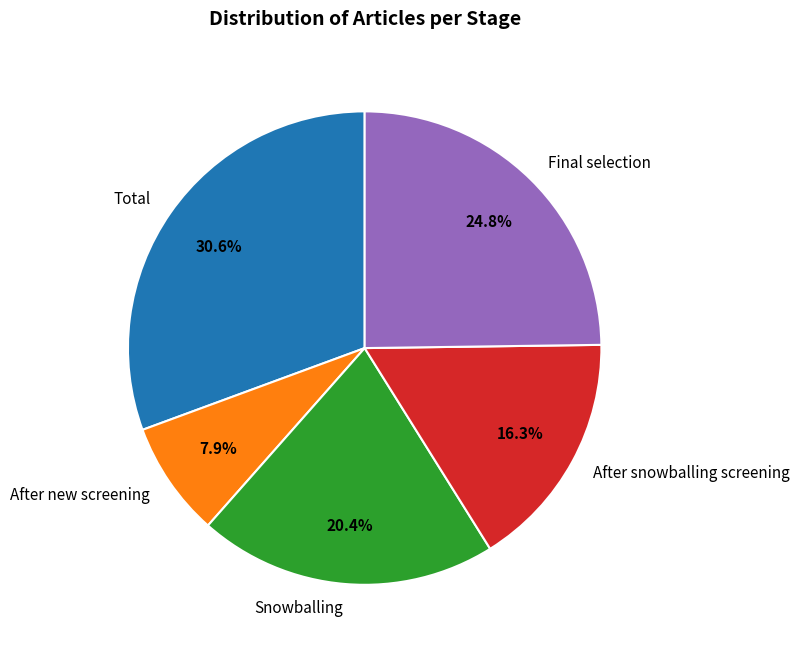

What percentage is NOT represented by Final selection?

75.2%